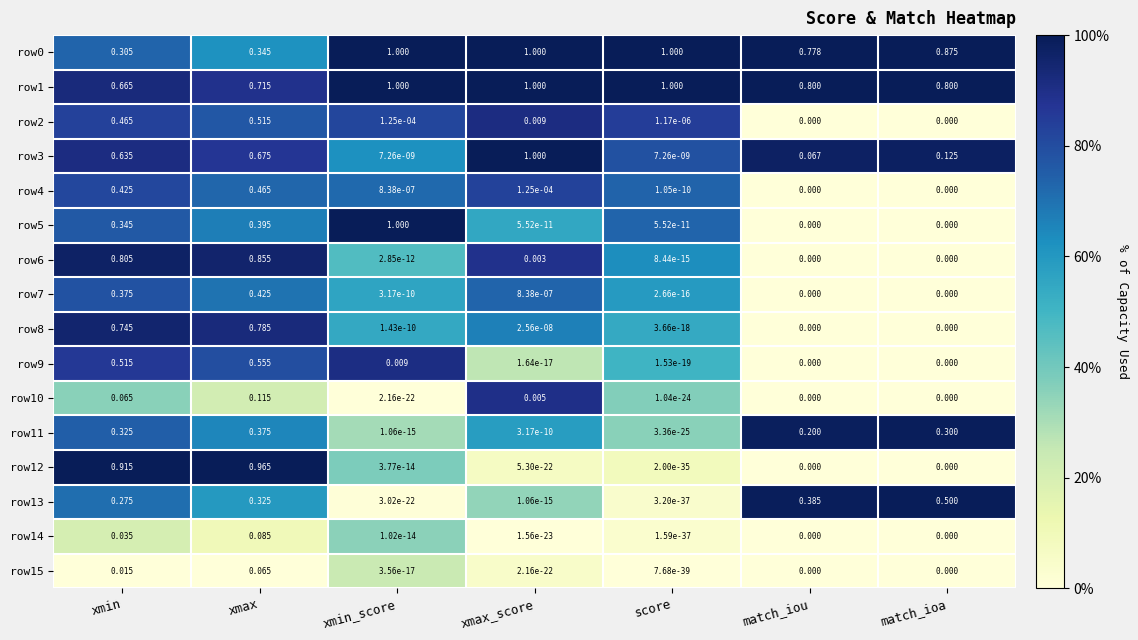

Which category has the highest value in the row12 series?

xmax